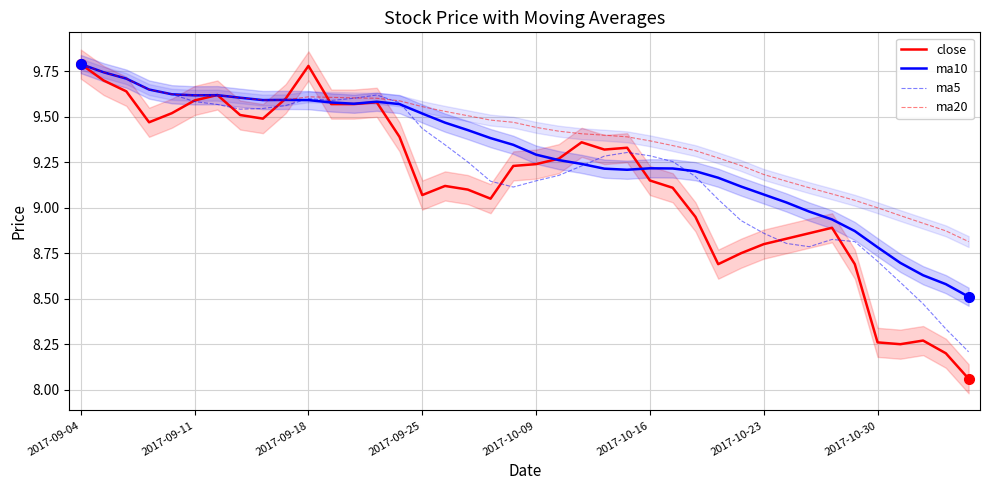

Rank the series by their average value, from lowest to highest.

close, ma5, ma10, ma20